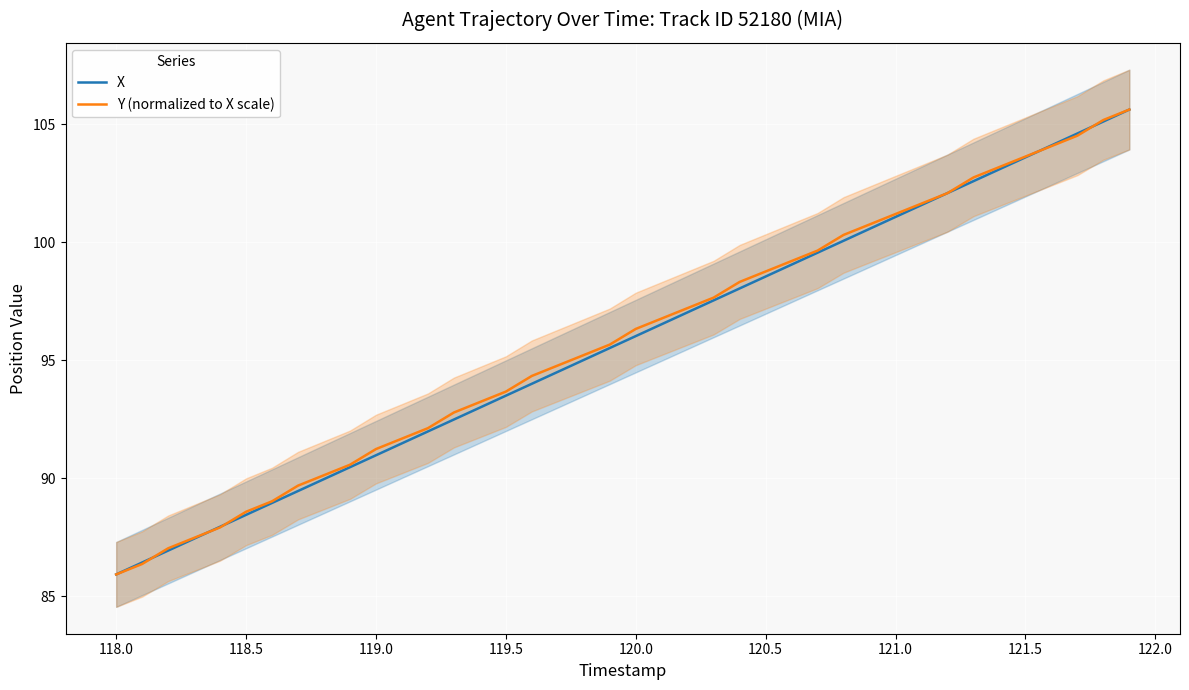

What is the highest value of the X series?

105.6